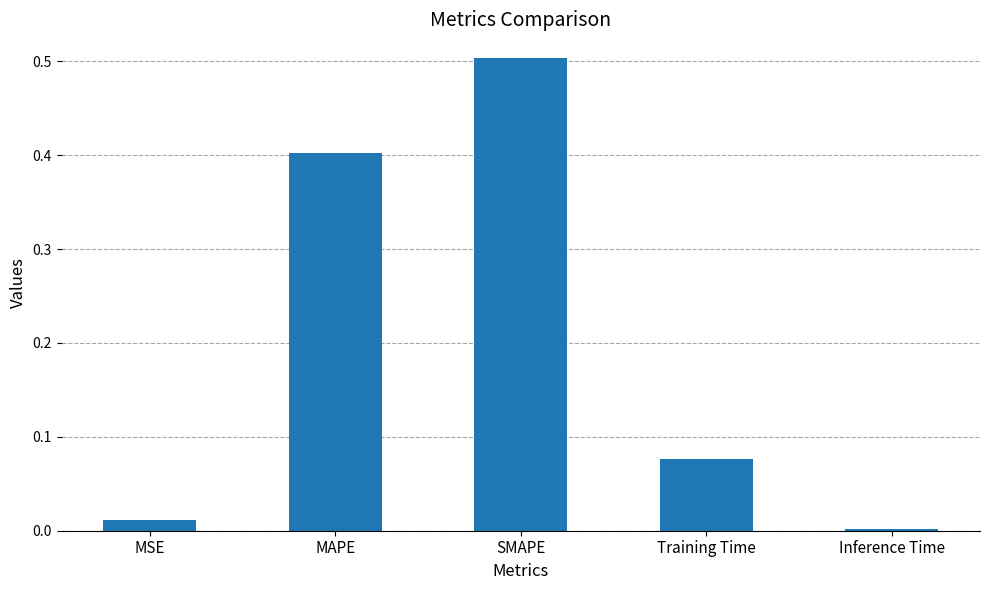

What is the sum of all values?

1.0